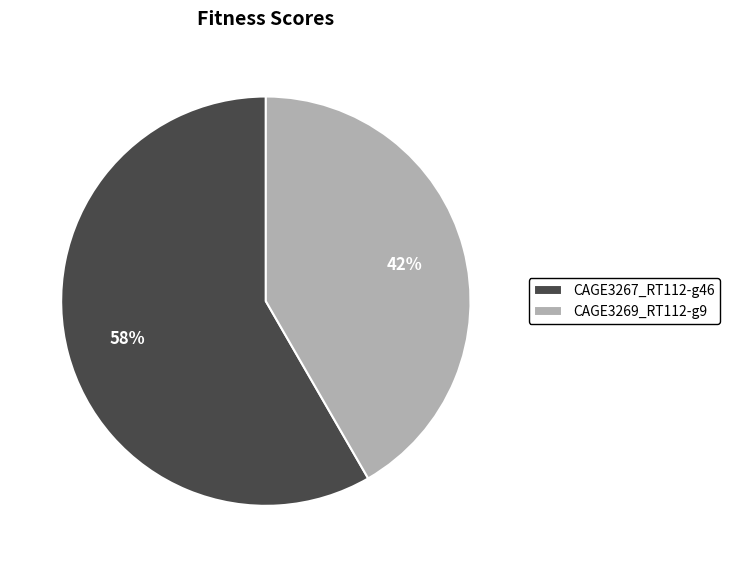

What is the majority slice?

CAGE3267_RT112-g46